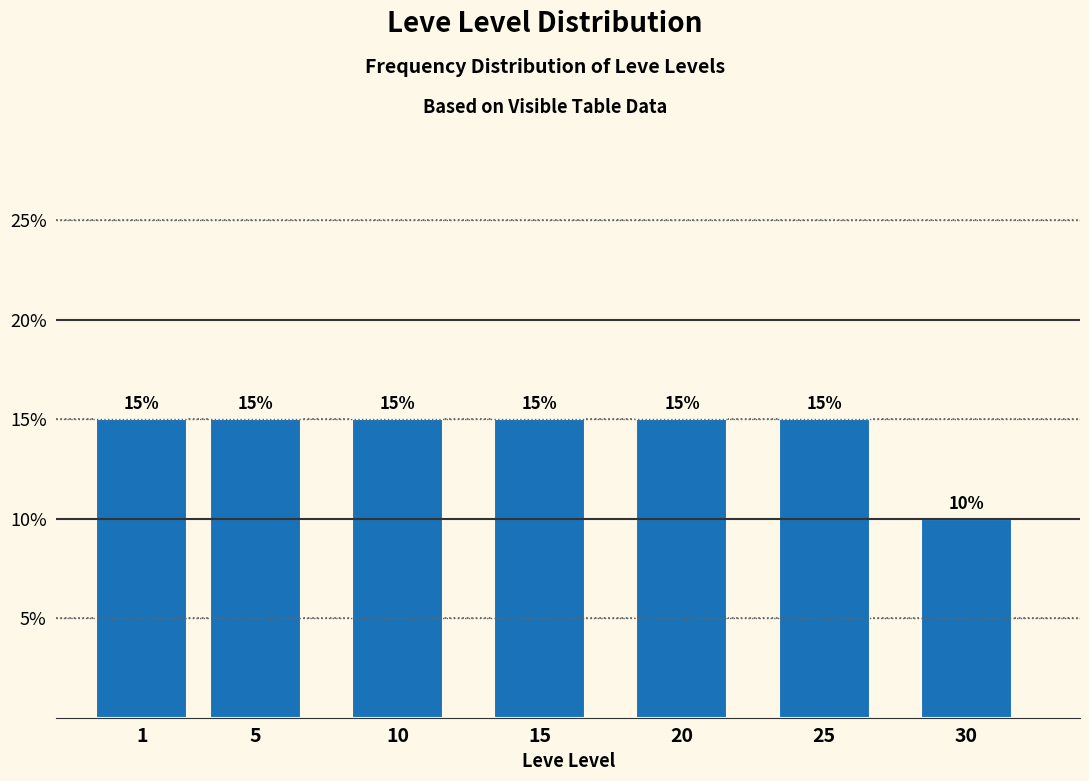

Reading left to right, list all the values displayed in this chart.

15	15	15	15	15	15	10